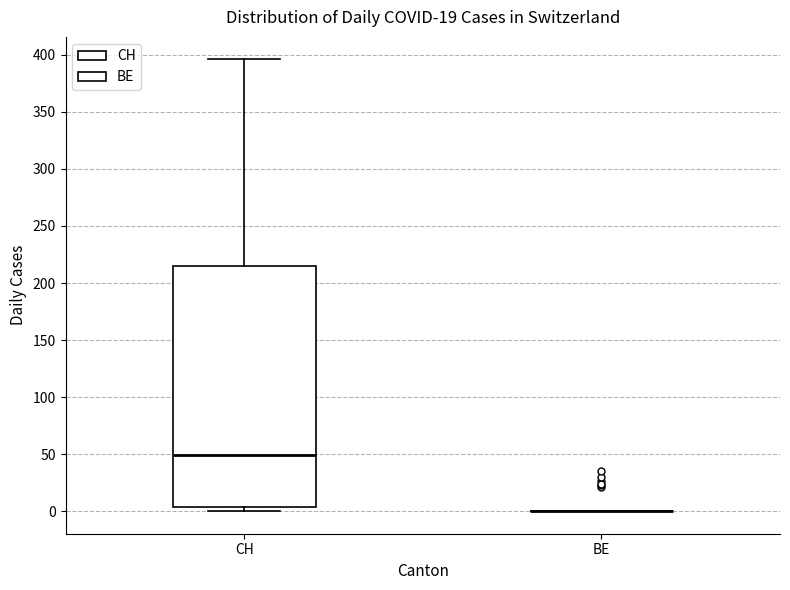

Comparing the boxes themselves (not the whiskers), which one is the tallest?

CH